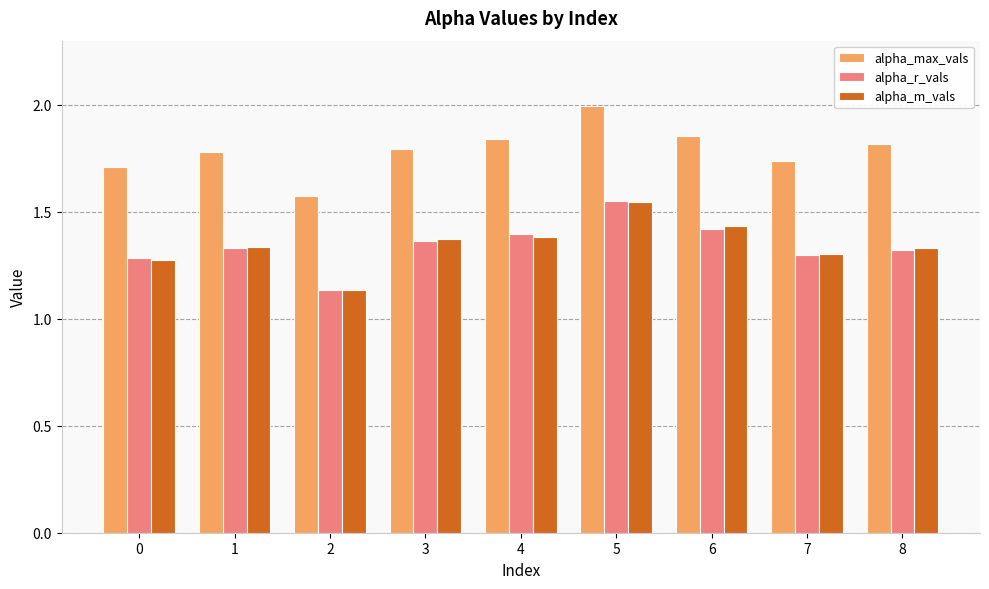

What is the sum of the alpha_max_vals values at 4 and 7?

3.6